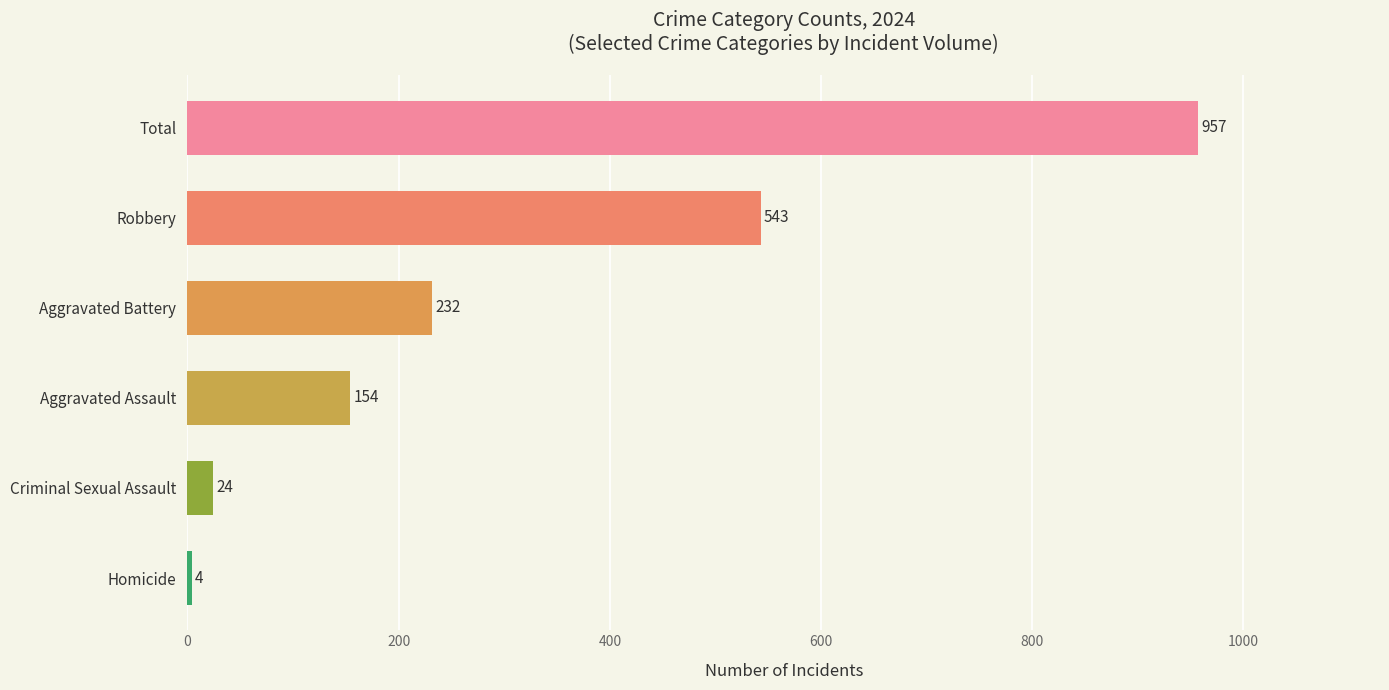

What position from the top is Robbery?

2